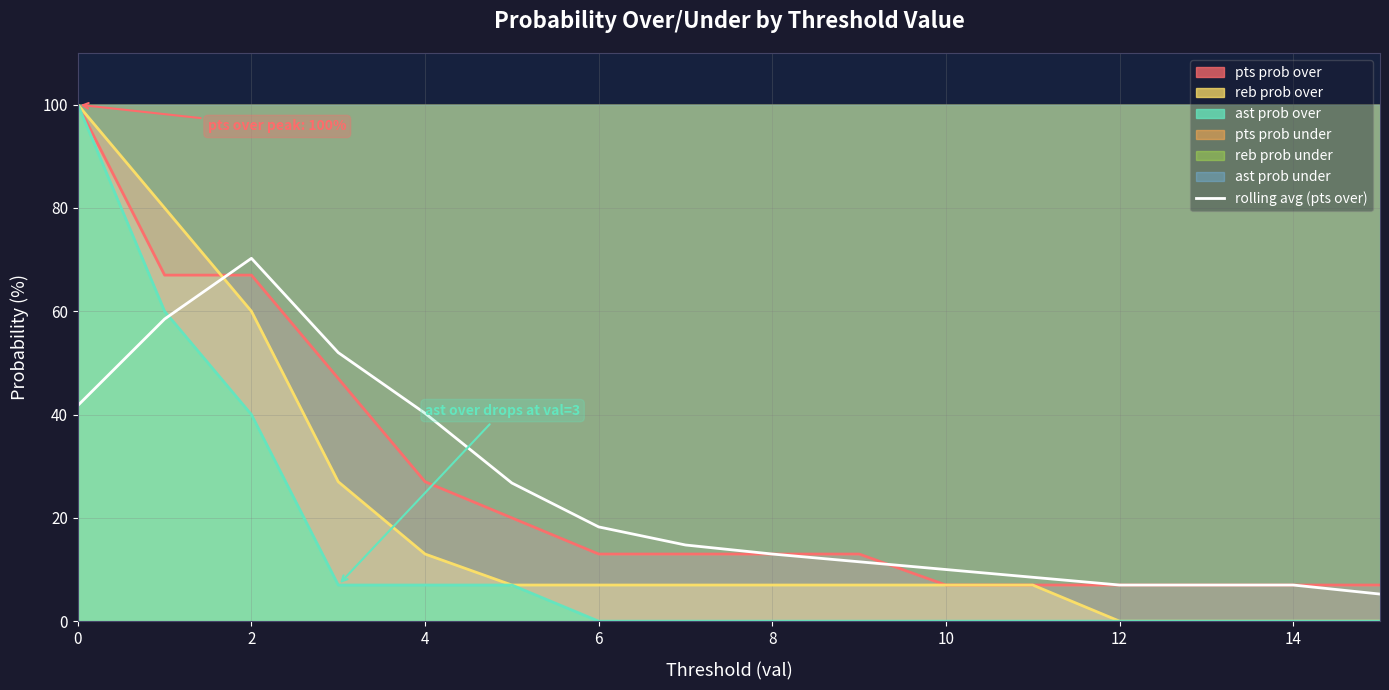

True or false: the data shows 7.0 at 12.

True